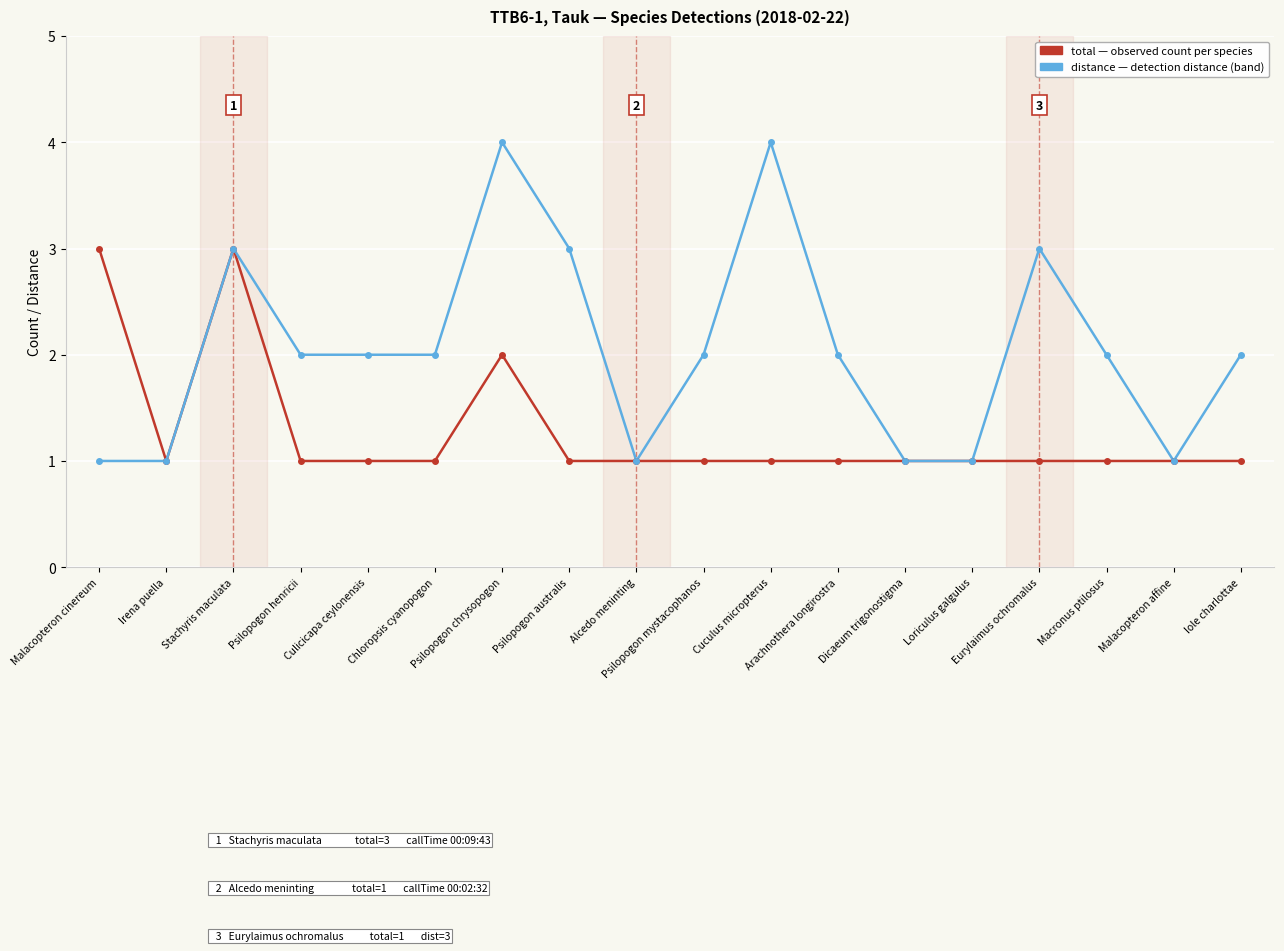

What position from the right is Culicicapa ceylonensis?

14